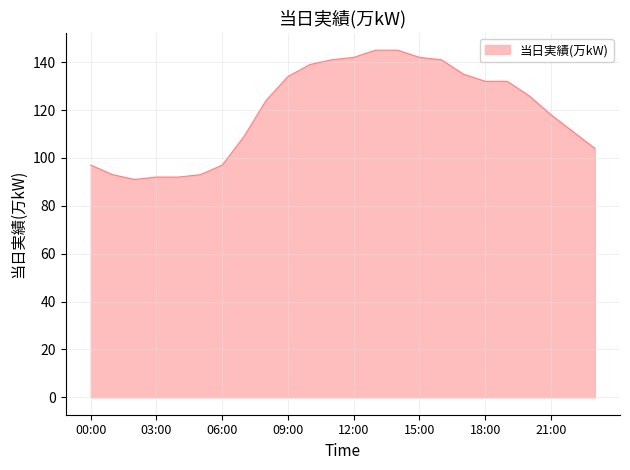

What is the difference between the maximum and minimum values?

54